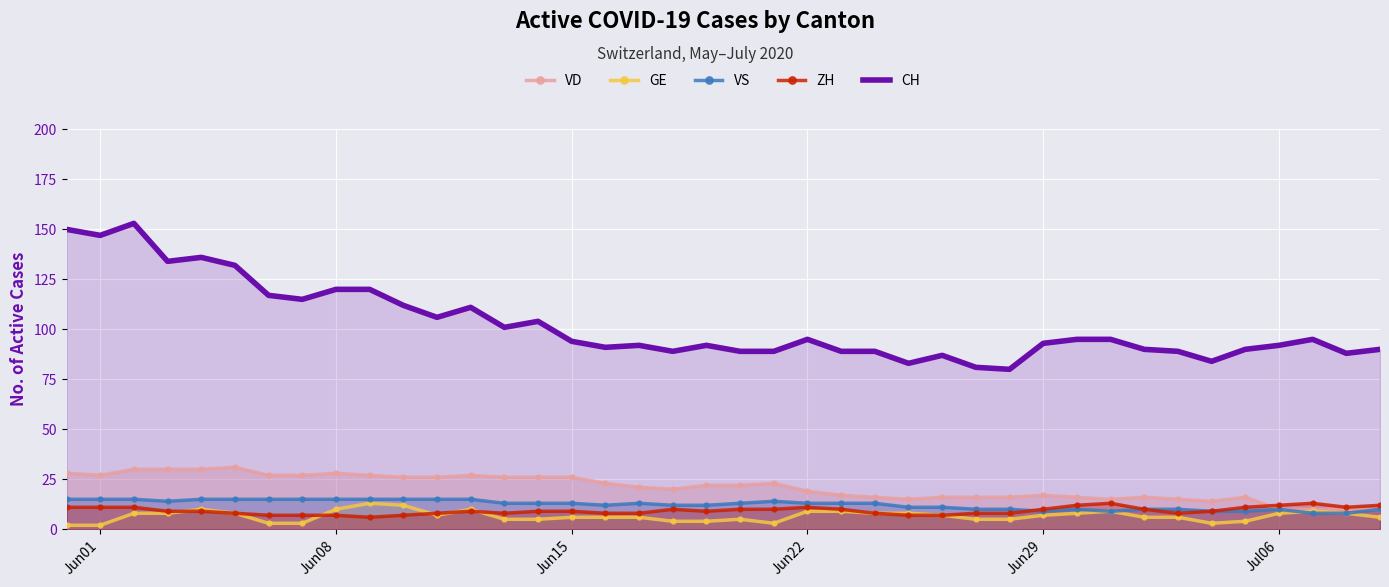

Which series has the largest total across all categories?

CH